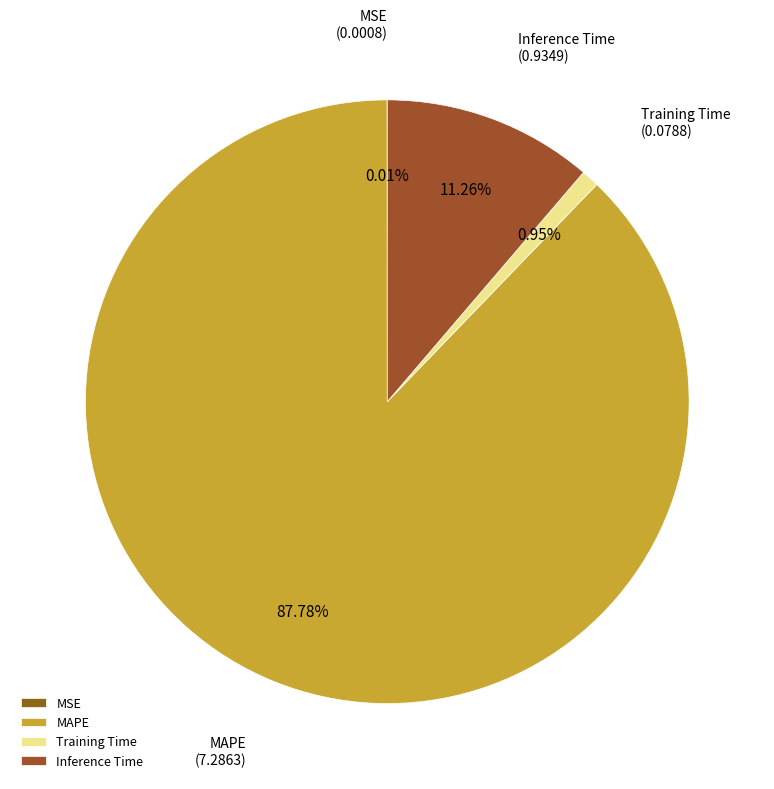

Which slice is the largest?

MAPE